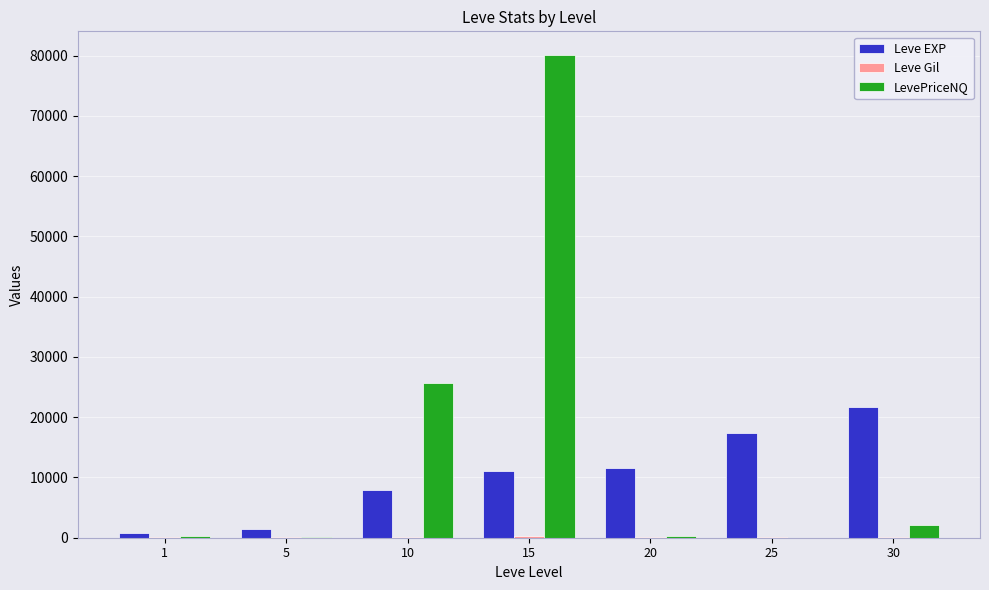

Which series changed the most between 1 and 30?

Leve EXP